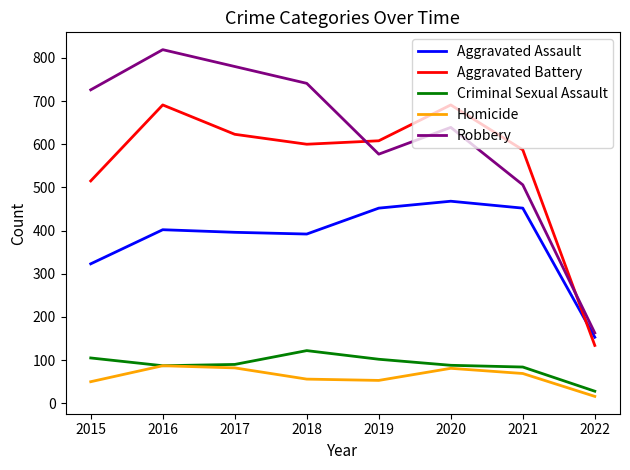

At 2018, list the series in order from smallest to largest.

Homicide, Criminal Sexual Assault, Aggravated Assault, Aggravated Battery, Robbery